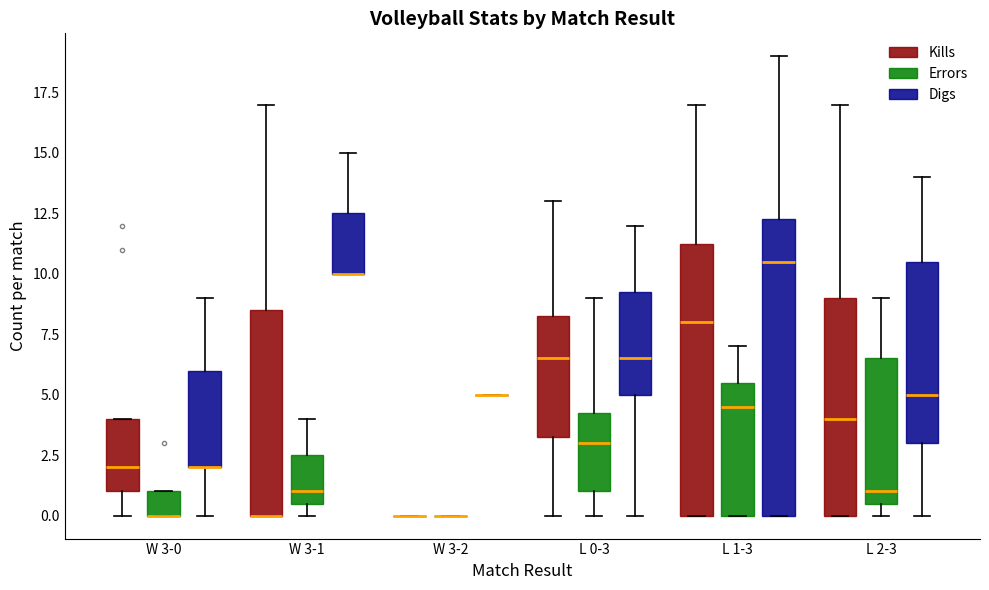

Reading left to right, transcribe this box plot: for each box, give where its median line is, the range the box spans, and where its two whiskers end, as read against the y-axis. The values are not printed on the chart, so give them approximately, as read against the axis.

W 3-0 (Kills): median 2.0, box 1.0 to 4.0, whiskers 0.0 to 4.0
W 3-0 (Errors): median 0.0 (drawn on the box's lower edge), box 0.0 to 1.0, whiskers 0.0 to 1.0
W 3-0 (Digs): median 2.0 (drawn on the box's lower edge), box 2.0 to 6.0, whiskers 0.0 to 9.0
W 3-1 (Kills): median 0.0 (drawn on the box's lower edge), box 0.0 to 8.5, whiskers 0.0 to 17.0
W 3-1 (Errors): median 1.0, box 0.5 to 2.5, whiskers 0.0 to 4.0
W 3-1 (Digs): median 10.0 (drawn on the box's lower edge), box 10.0 to 12.5, whiskers 10.0 to 15.0
W 3-2 (Kills): box collapsed to a line at 0.0, whiskers 0.0 to 0.0
W 3-2 (Errors): box collapsed to a line at 0.0, whiskers 0.0 to 0.0
W 3-2 (Digs): box collapsed to a line at 5.0, whiskers 5.0 to 5.0
L 0-3 (Kills): median 6.5, box 3.5 to 8.5, whiskers 0.0 to 13.0
L 0-3 (Errors): median 3.0, box 1.0 to 4.5, whiskers 0.0 to 9.0
L 0-3 (Digs): median 6.5, box 5.0 to 9.5, whiskers 0.0 to 12.0
L 1-3 (Kills): median 8.0, box 0.0 to 11.5, whiskers 0.0 to 17.0
L 1-3 (Errors): median 4.5, box 0.0 to 5.5, whiskers 0.0 to 7.0
L 1-3 (Digs): median 10.5, box 0.0 to 12.5, whiskers 0.0 to 19.0
L 2-3 (Kills): median 4.0, box 0.0 to 9.0, whiskers 0.0 to 17.0
L 2-3 (Errors): median 1.0, box 0.5 to 6.5, whiskers 0.0 to 9.0
L 2-3 (Digs): median 5.0, box 3.0 to 10.5, whiskers 0.0 to 14.0